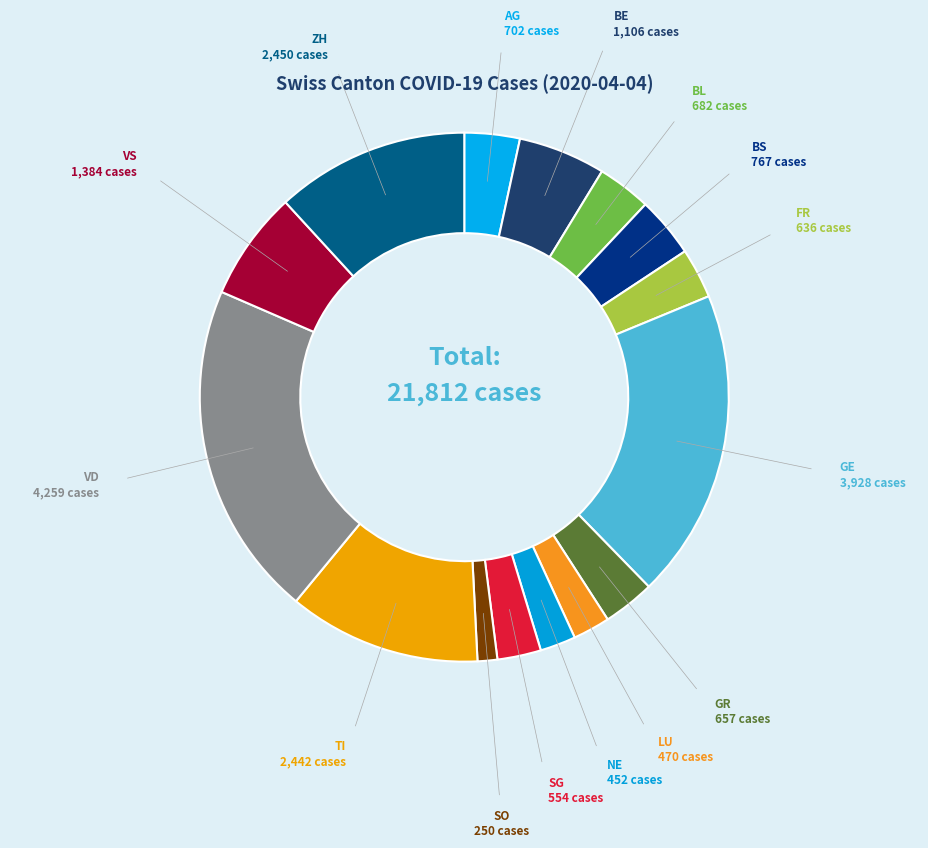

Count the number of slices in the pie.

15